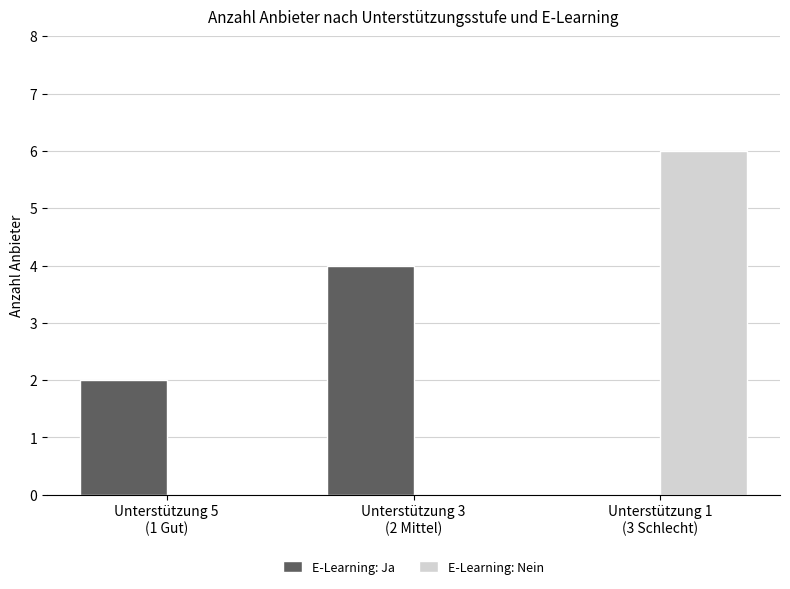

At which category is the sum across all series the highest?

Unterstützung 1
(3 Schlecht)